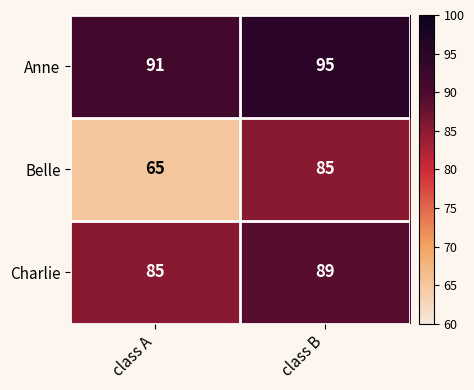

Rank the series by their maximum value, from highest to lowest.

Anne, Charlie, Belle